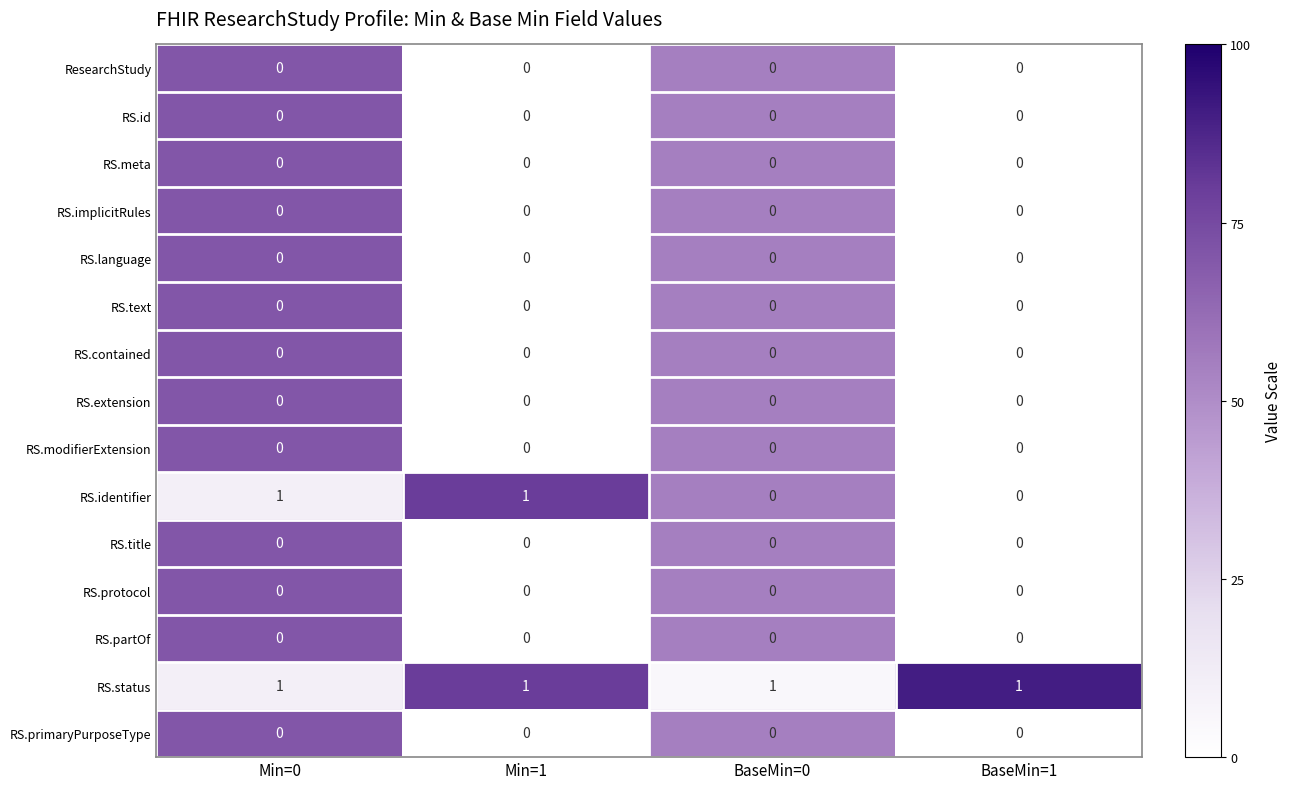

Is it true that RS.id equals 0 at BaseMin=1?

True